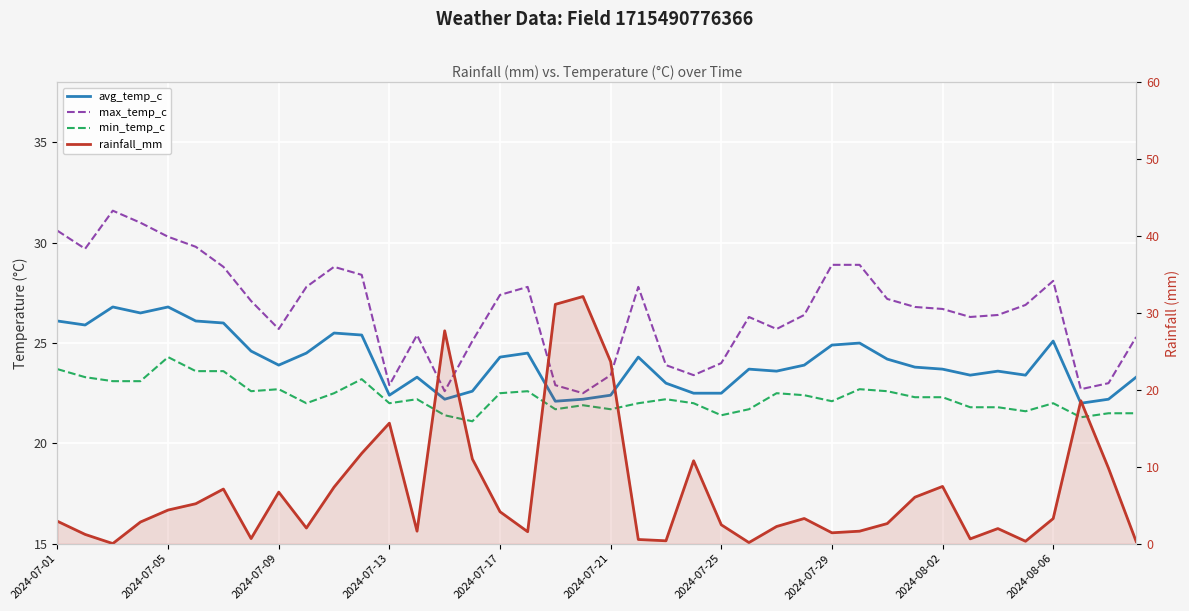

What are all the series names shown in the legend?

avg_temp_c, max_temp_c, min_temp_c, rainfall_mm